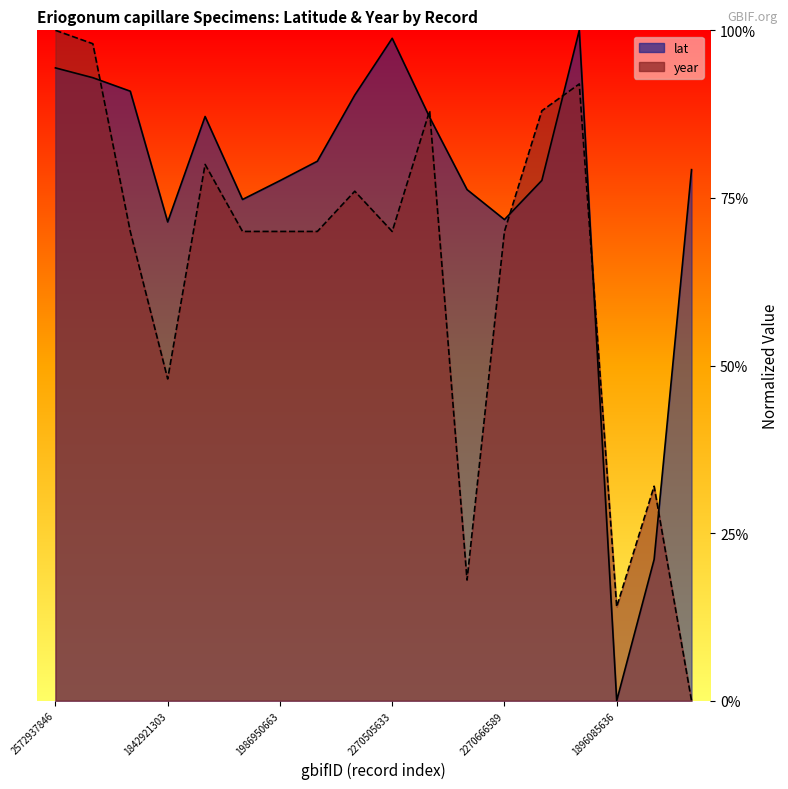

At how many categories does at least one series exceed 0?

18